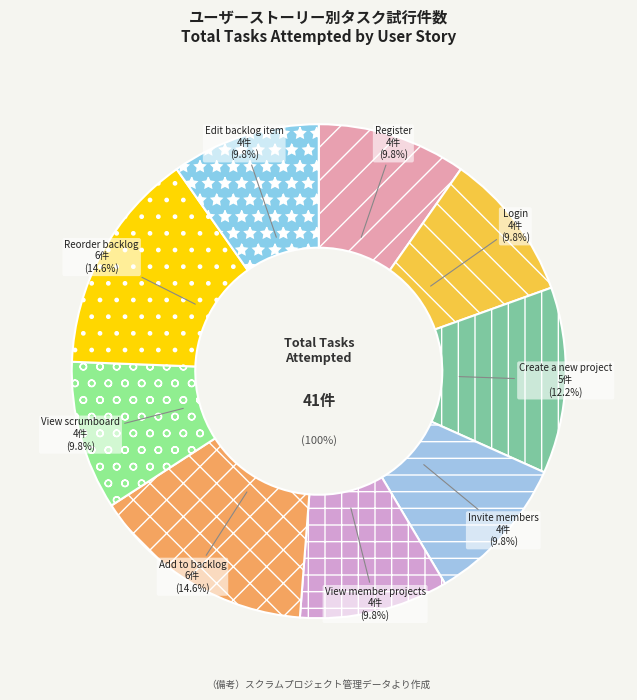

To the nearest percent, what is the average slice percentage?

11%